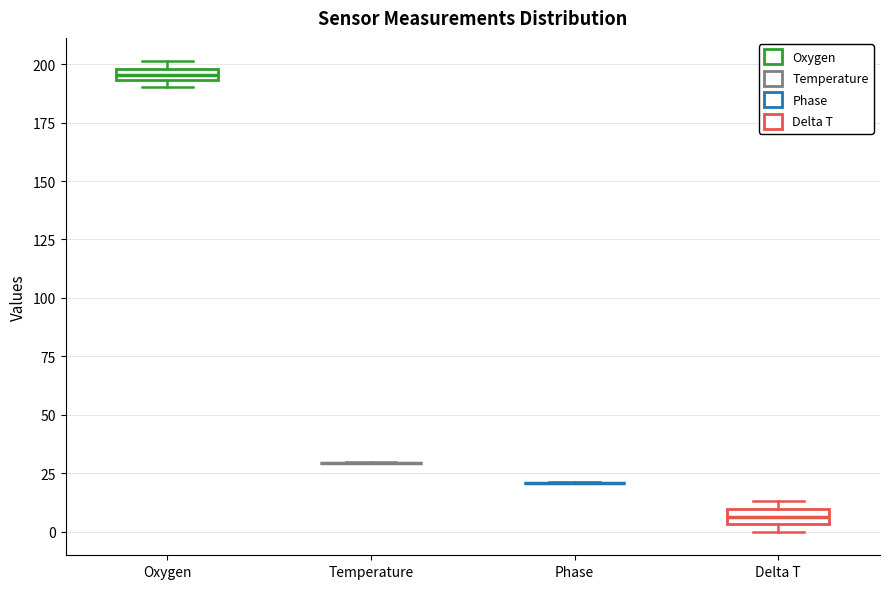

Where is the lower edge of the box for Oxygen on the y-axis? The values are not printed on the chart, so give them approximately, as read against the axis.

195